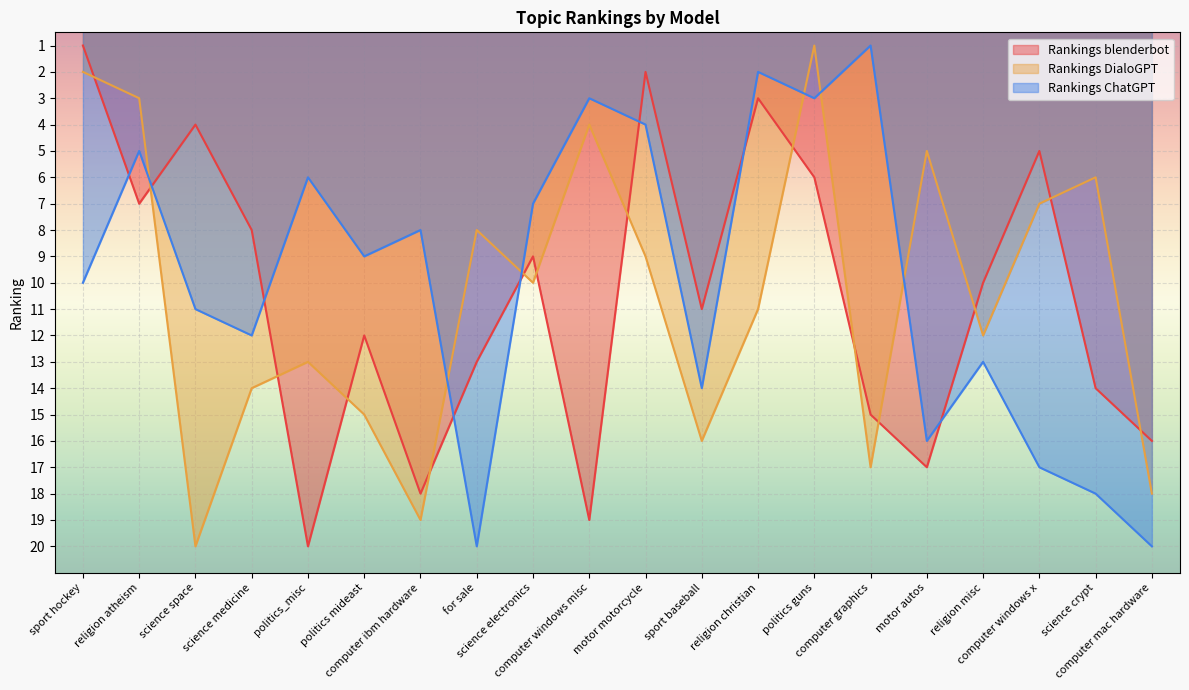

At computer mac hardware, list the series in order from largest to smallest.

Rankings ChatGPT, Rankings DialoGPT, Rankings blenderbot